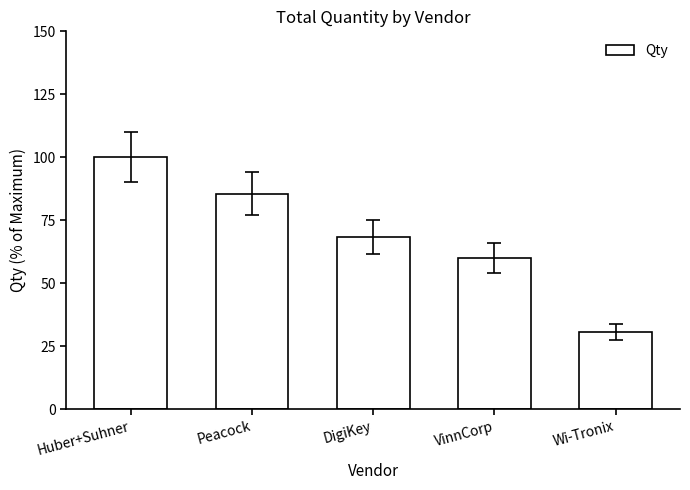

Rank the categories by value from lowest to highest.

Wi-Tronix, VinnCorp, DigiKey, Peacock, Huber+Suhner